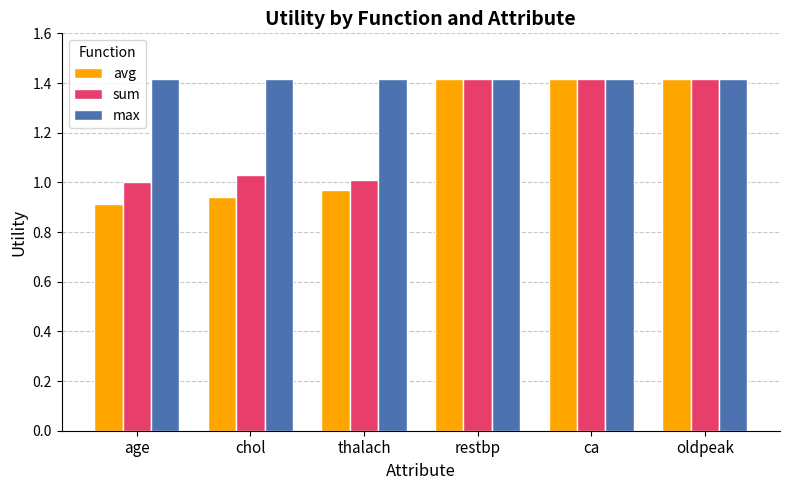

What is the maximum value for sum?

1.4